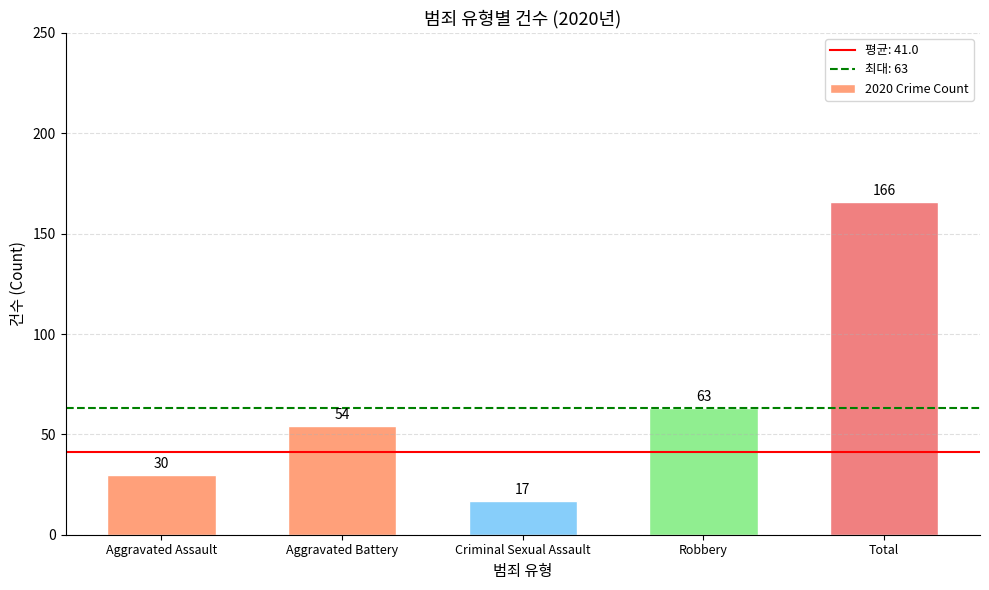

Which label corresponds to the largest value in the chart?

Total